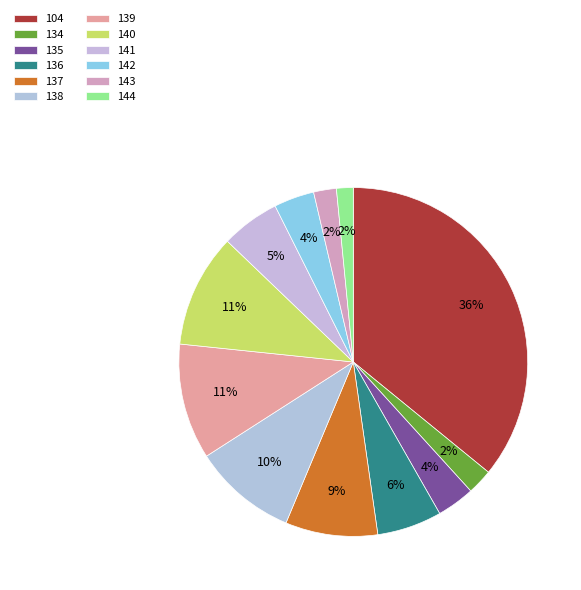

Count the number of slices in the pie.

12